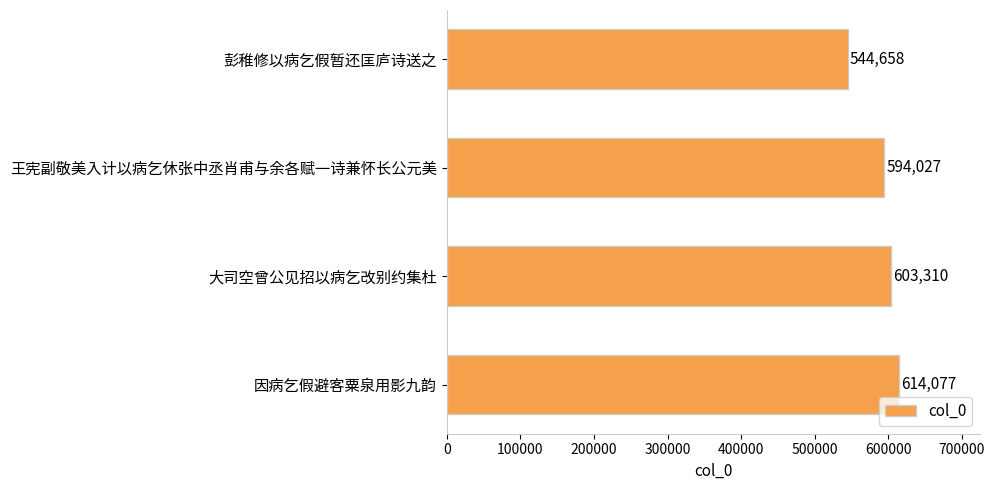

Which has a higher value, 因病乞假避客粟泉用影九韵 or 大司空曾公见招以病乞改别约集杜?

因病乞假避客粟泉用影九韵